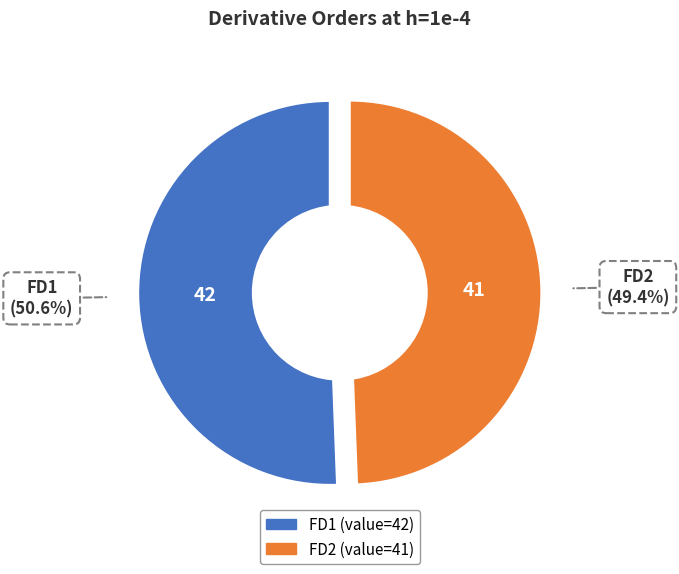

To the nearest percent, what is the average slice percentage?

50%